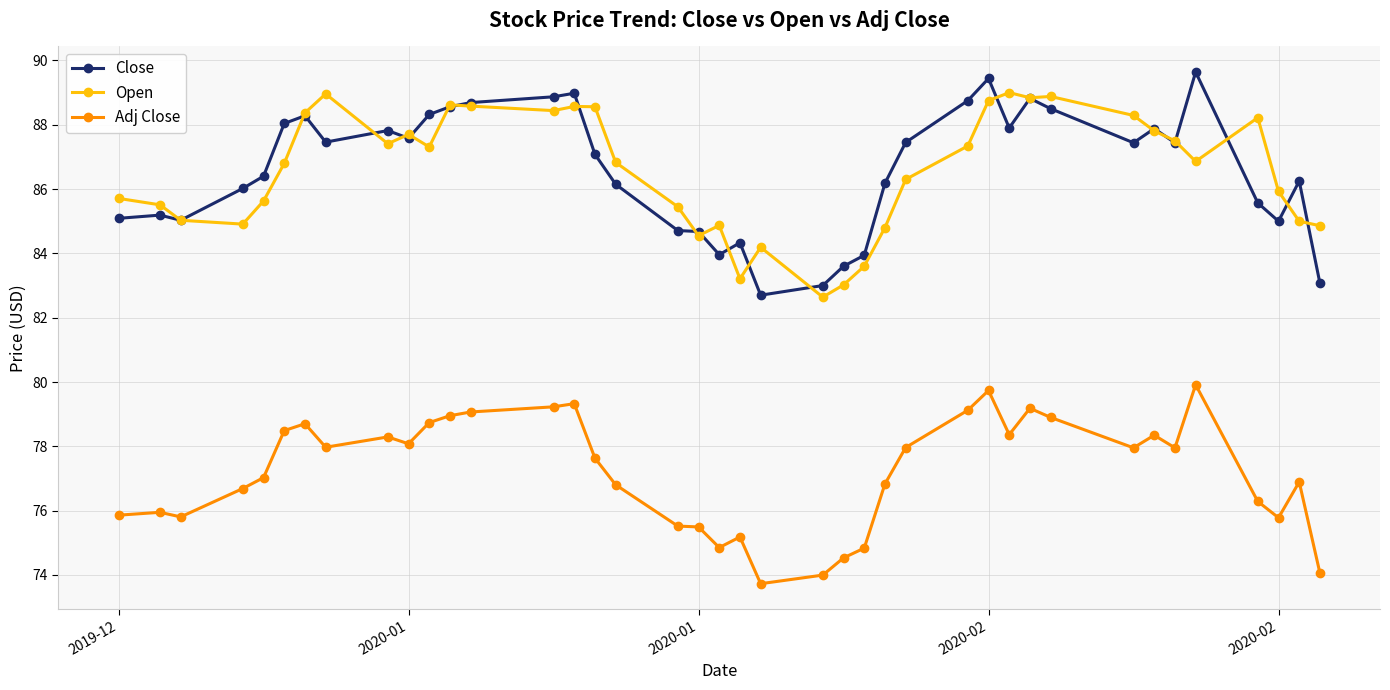

What is the difference between the maximum and minimum values in the Adj Close series?

6.2